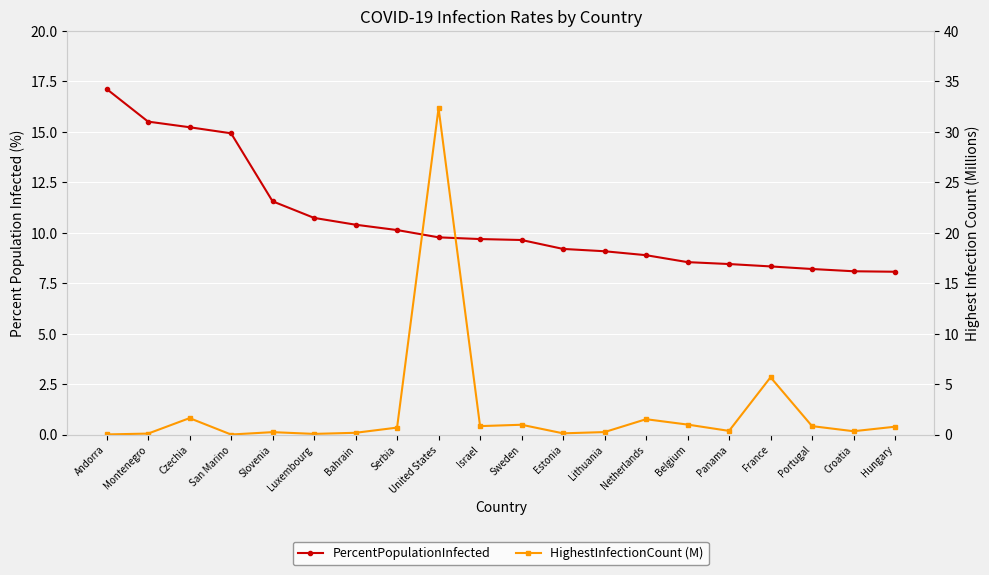

Is it true that PercentPopulationInfected equals 3.6 at San Marino?

False